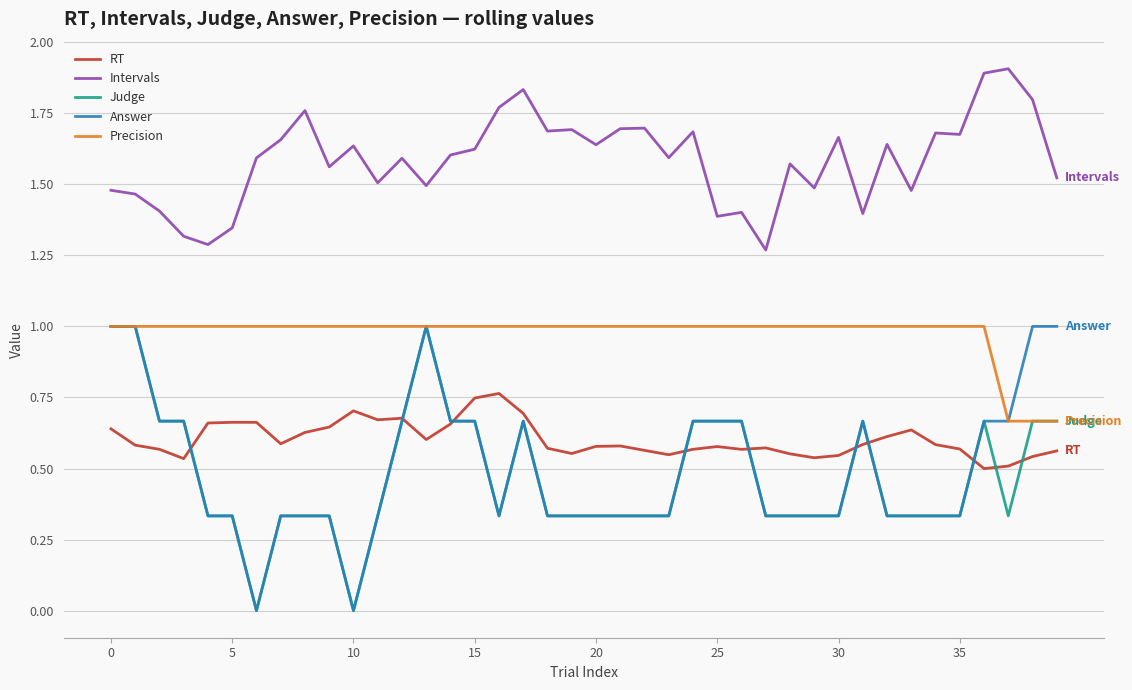

Which series has the largest total across all categories?

Intervals